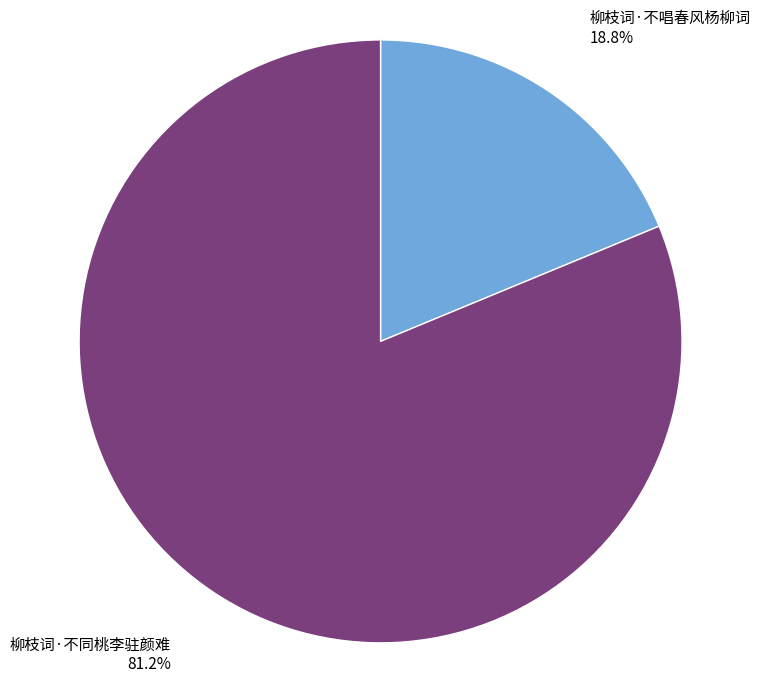

How many slices are in this pie chart?

2